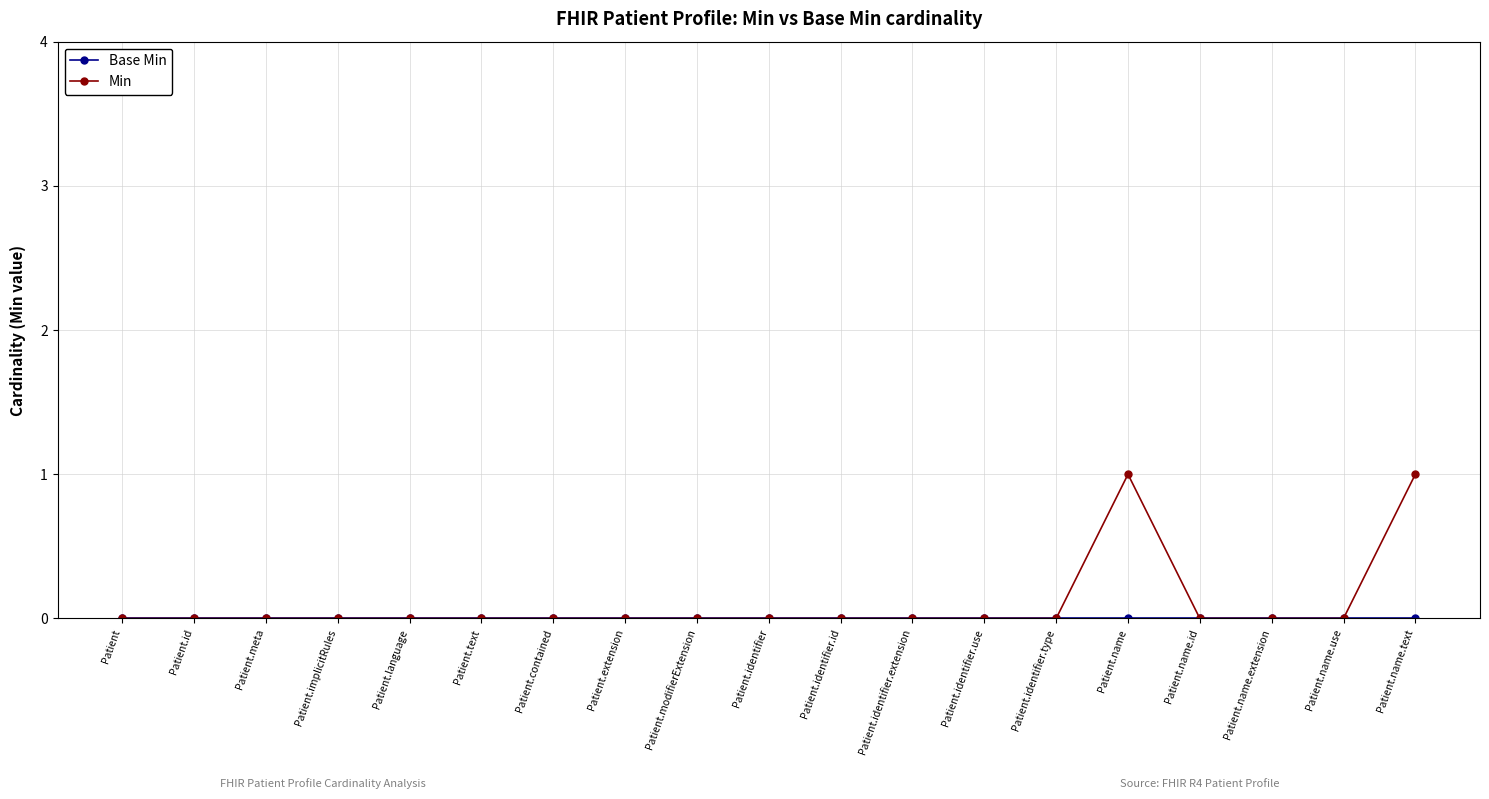

True or false: Min has a value of 0 at Patient.name.extension.

True